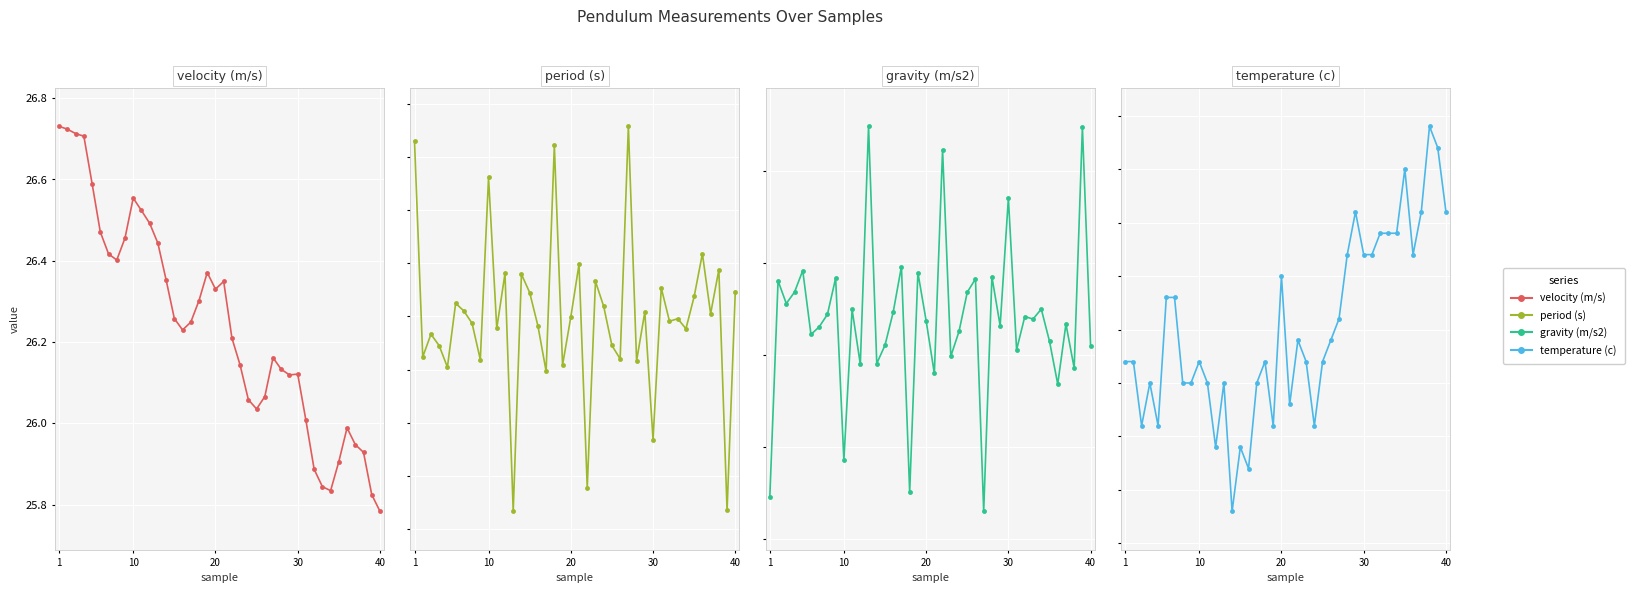

True or false: period (s) and gravity (m/s2) intersect in this chart.

False